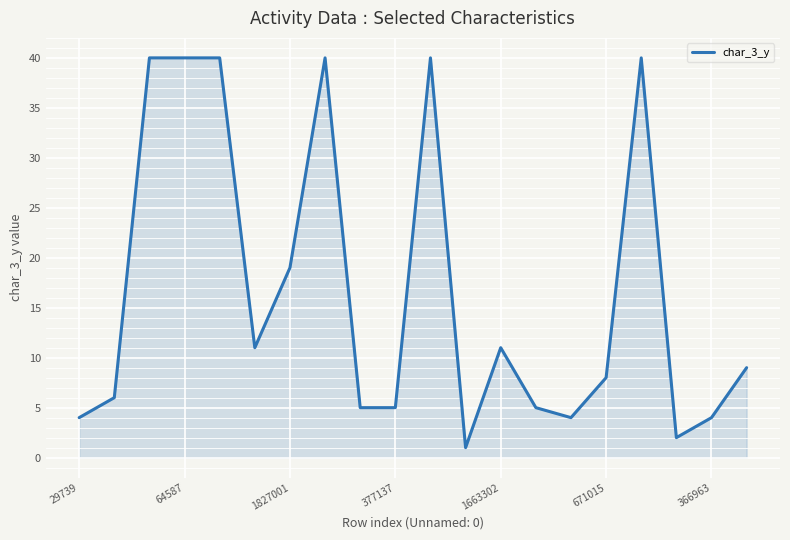

What is the greatest value displayed?

40